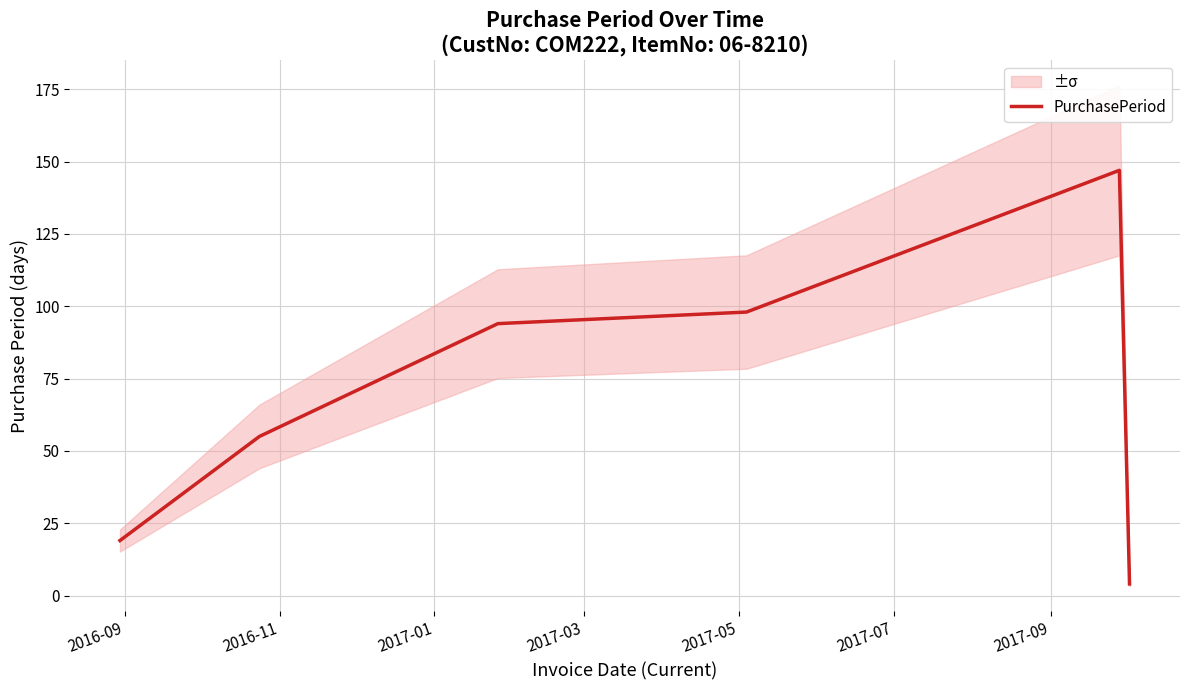

What is the highest value of the PurchasePeriod series?

147